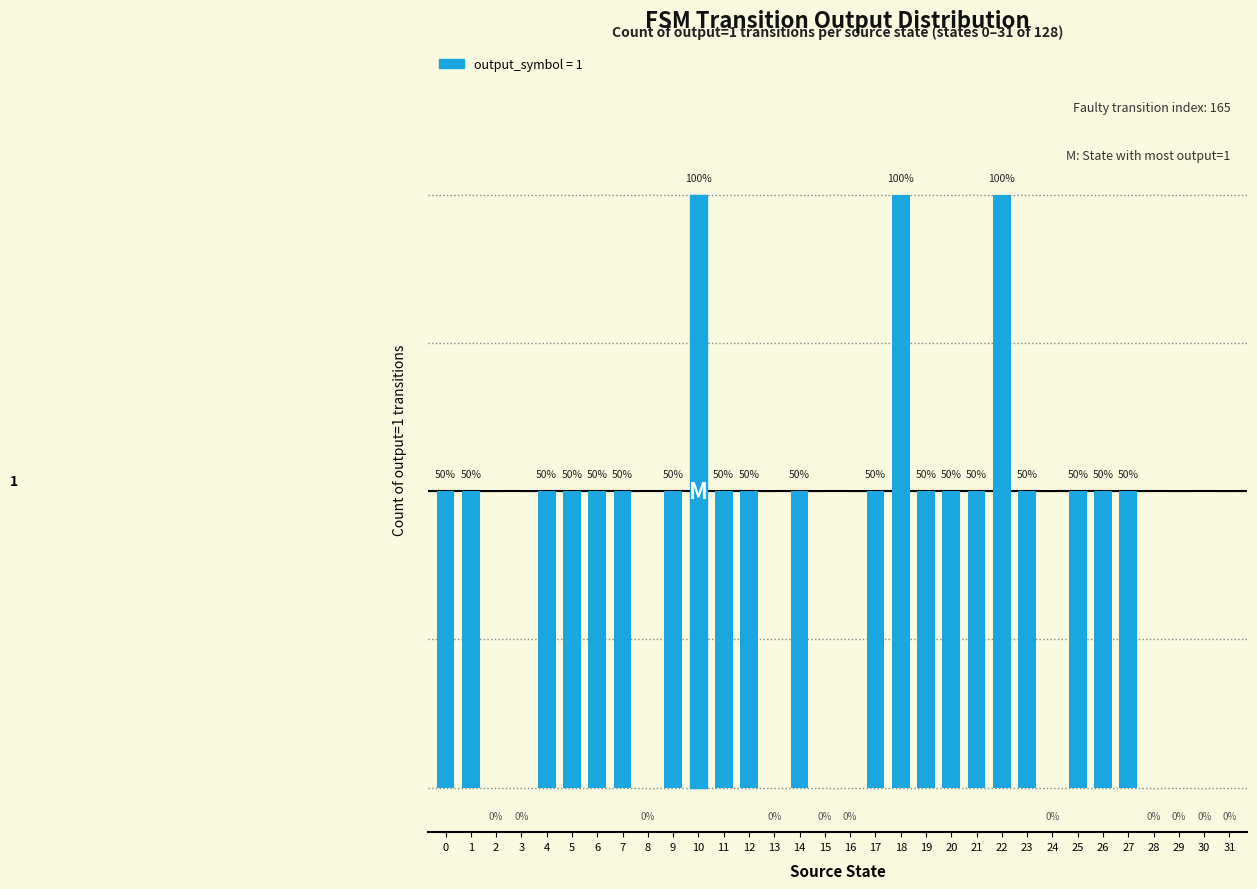

List the labels in order of value, largest first.

10, 18, 22, 0, 1, 4, 5, 6, 7, 9, 11, 12, 14, 17, 19, 20, 21, 23, 25, 26, 27, 2, 3, 8, 13, 15, 16, 24, 28, 29, 30, 31